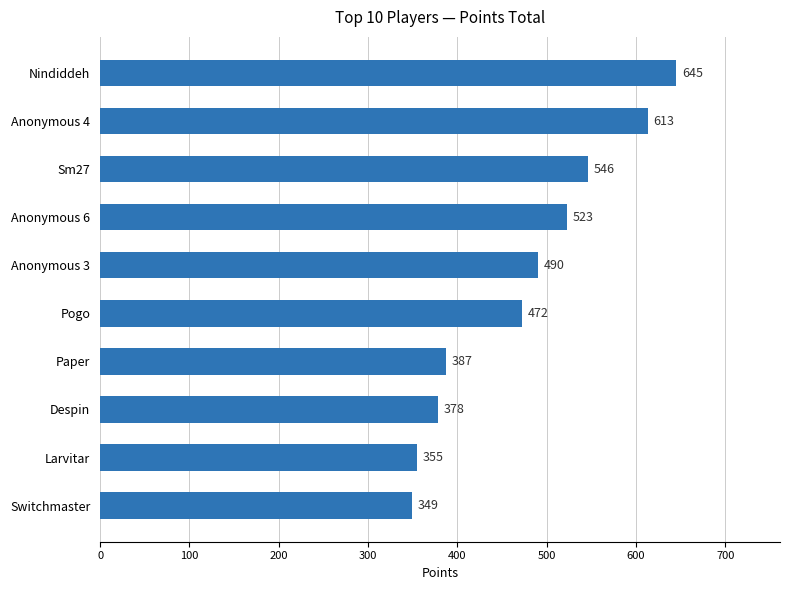

True or false: the data shows 523 at Anonymous 6.

True